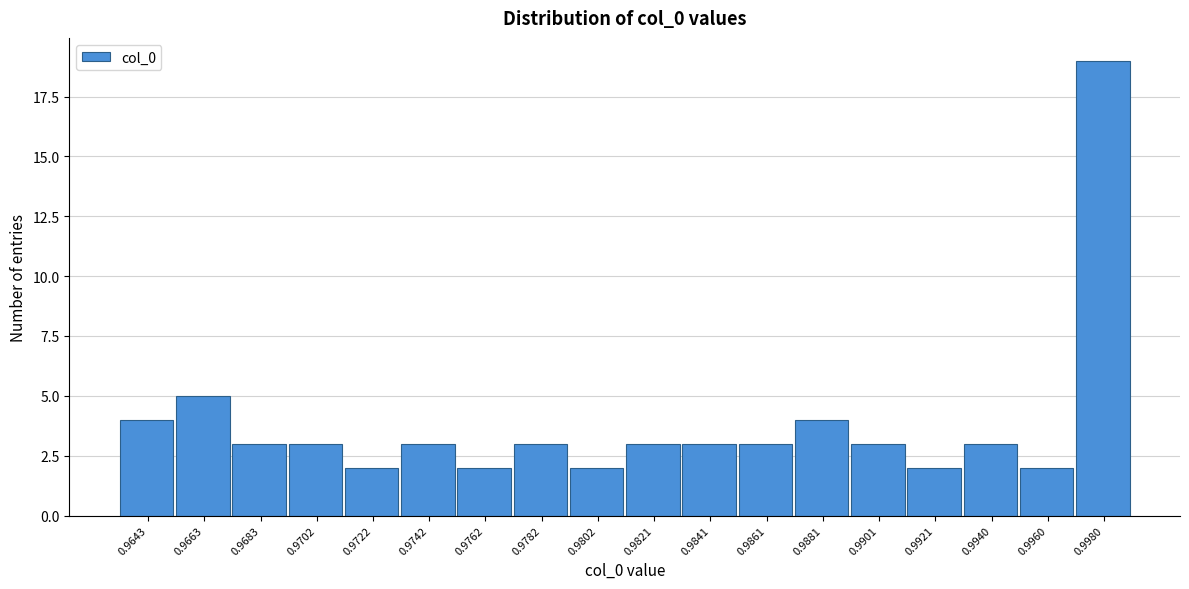

Reading right to left, extract all data points from this chart.

19	2	3	2	3	4	3	3	3	2	3	2	3	2	3	3	5	4